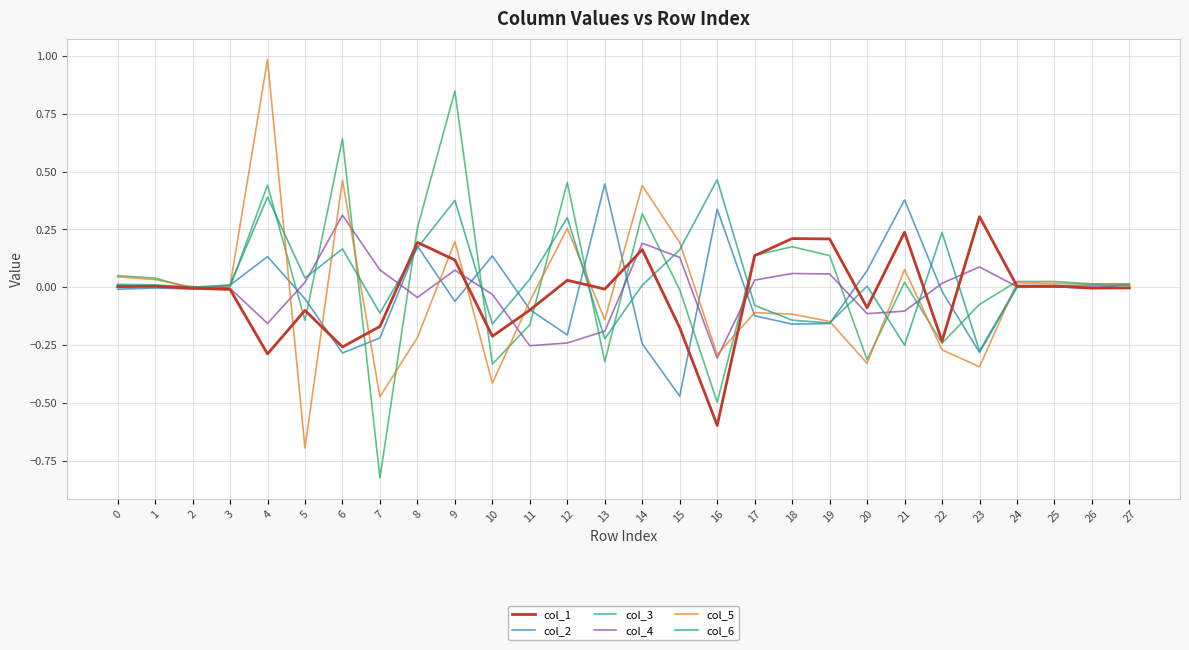

Which category has the highest value in the col_4 series?

6